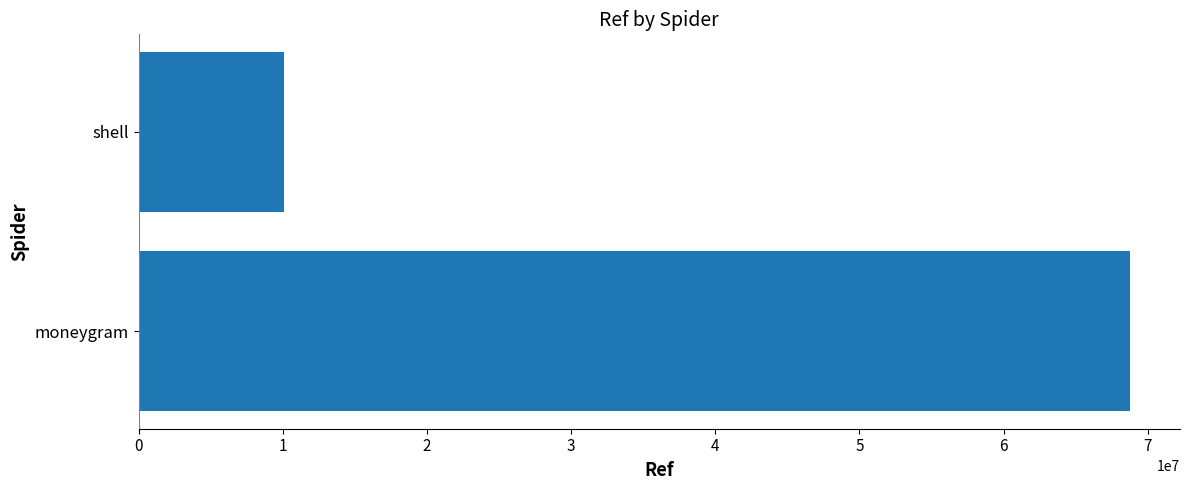

Reading bottom to top, list all the values displayed in this chart.

moneygram=68795043	shell=10070060